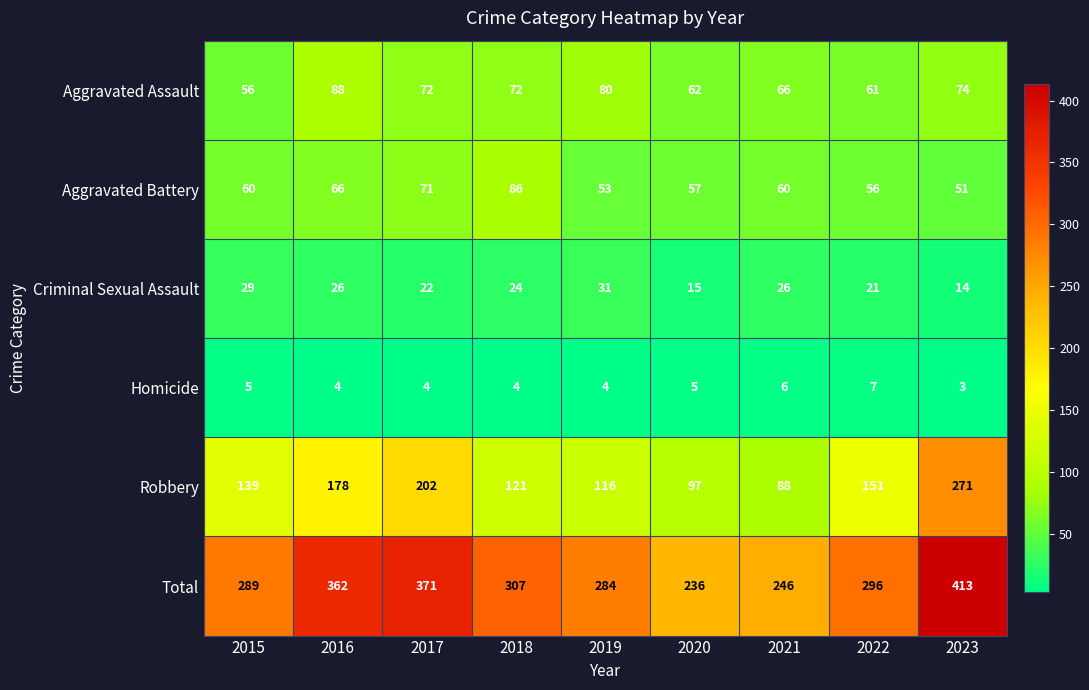

List the series in order of their peak value, lowest first.

Homicide, Criminal Sexual Assault, Aggravated Battery, Aggravated Assault, Robbery, Total